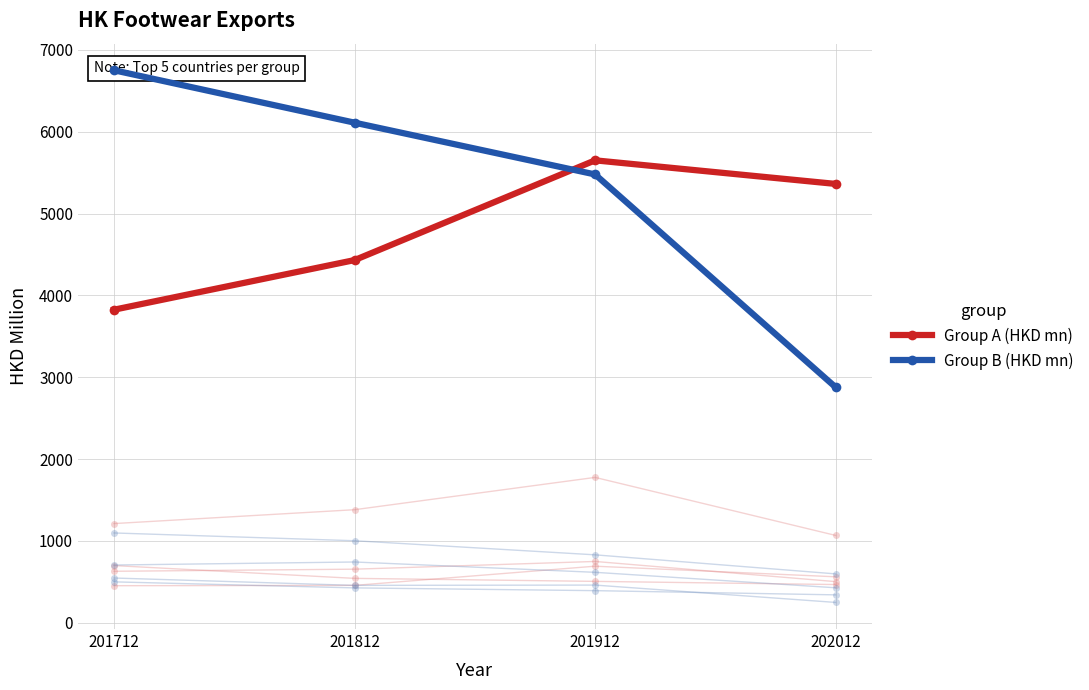

At which category is the sum across all series the highest?

201912